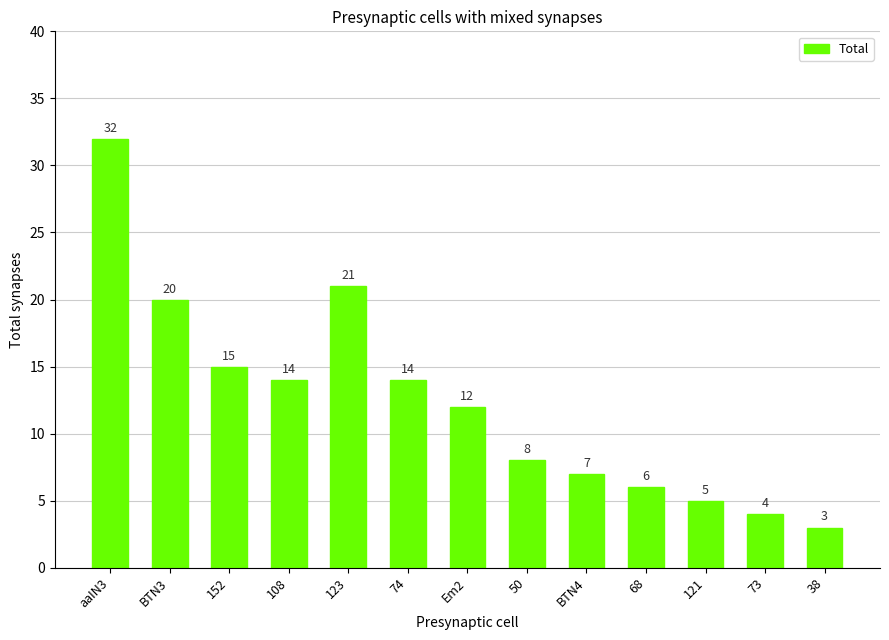

What is the difference between the values at 74 and 50?

6